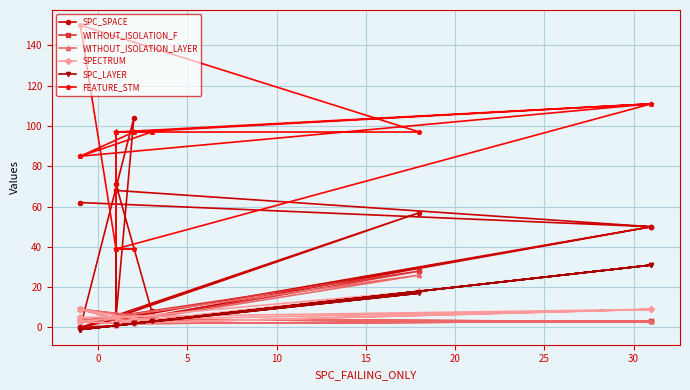

True or false: WITHOUT_ISOLATION_LAYER and FEATURE_STM cross at least once.

False